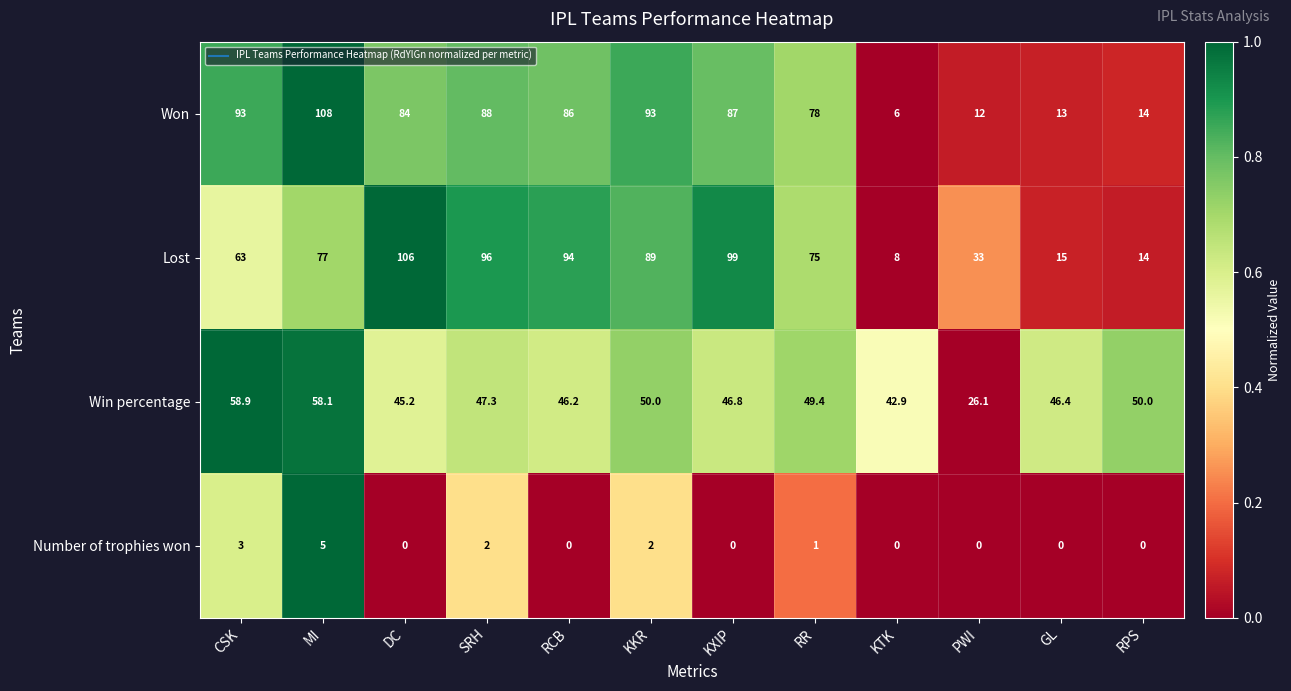

Which series has the largest total across all categories?

Lost